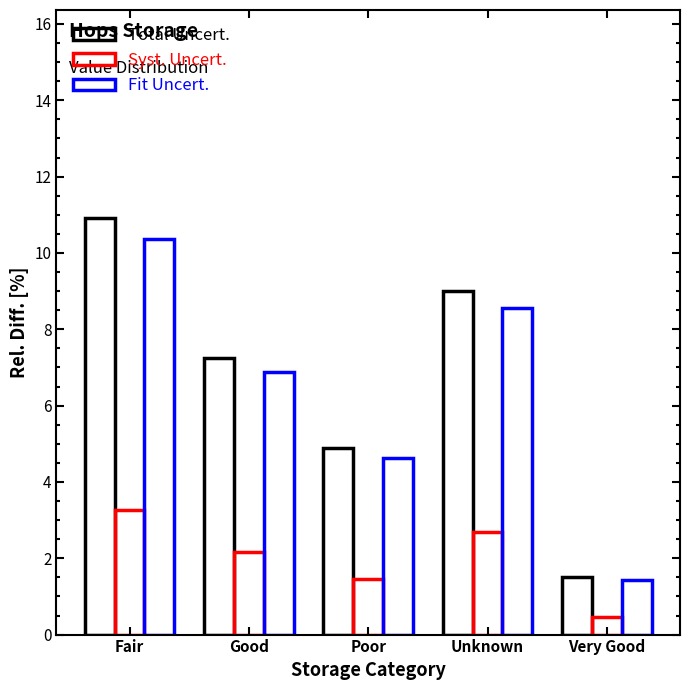

What is the maximum value shown in the chart?

10.9